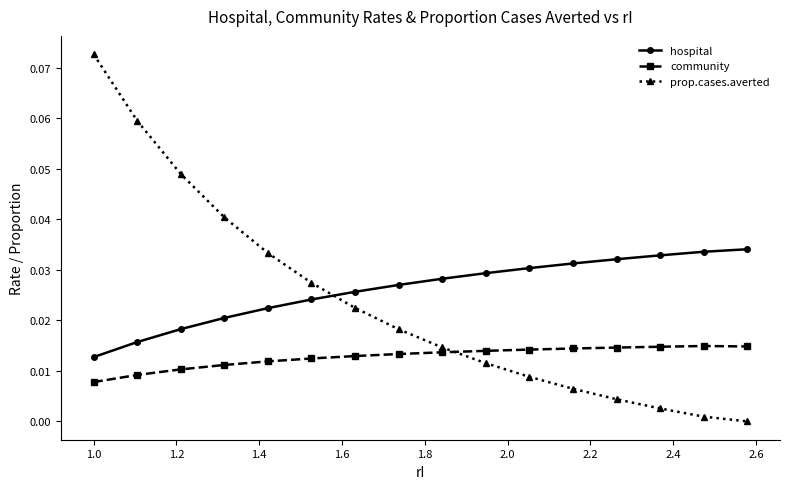

Rank the series by their maximum value, from lowest to highest.

community, hospital, prop.cases.averted